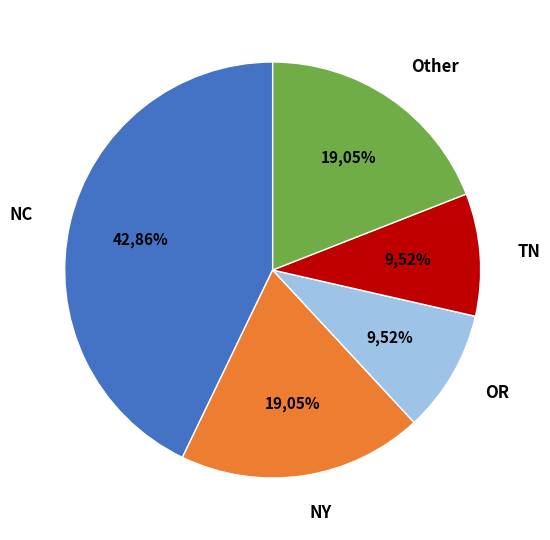

Is it true that OR is 17% of the pie?

False